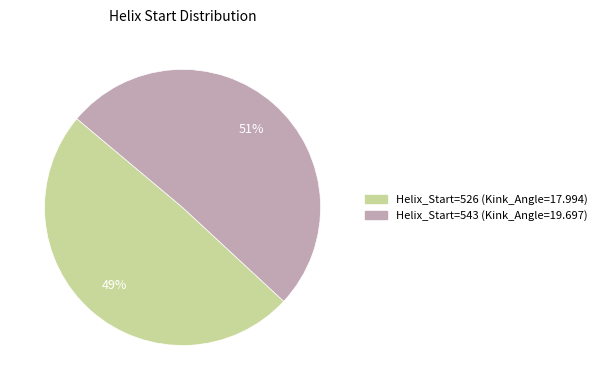

To the nearest percent, what is the difference between the Helix_Start=543 (Kink_Angle=19.697) and Helix_Start=526 (Kink_Angle=17.994) slice percentages?

2%